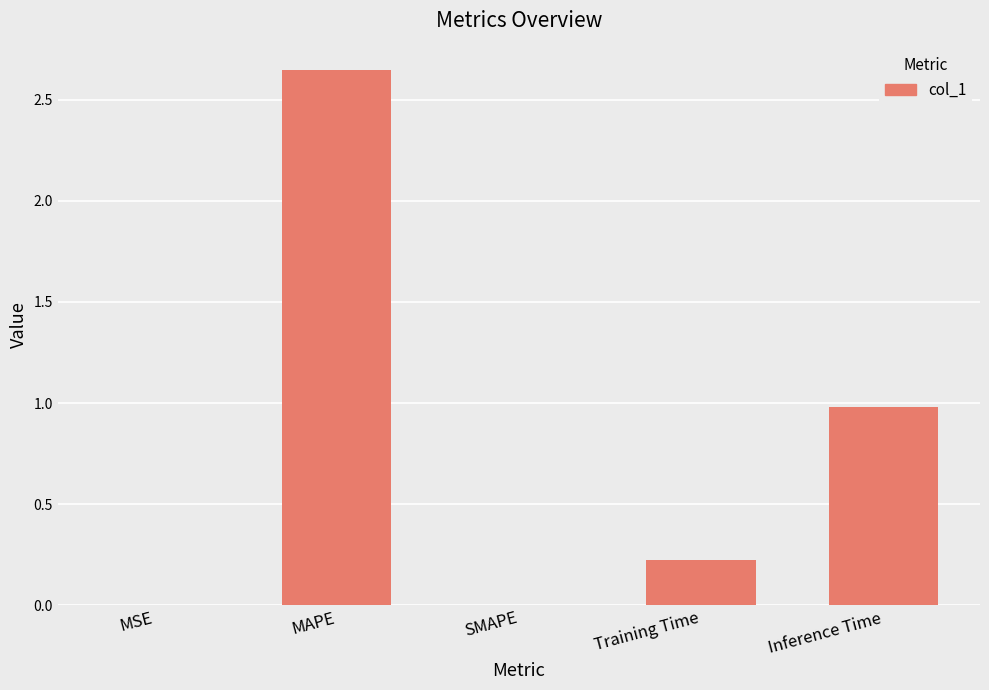

What is the change in value from MSE to Inference Time?

+1.0